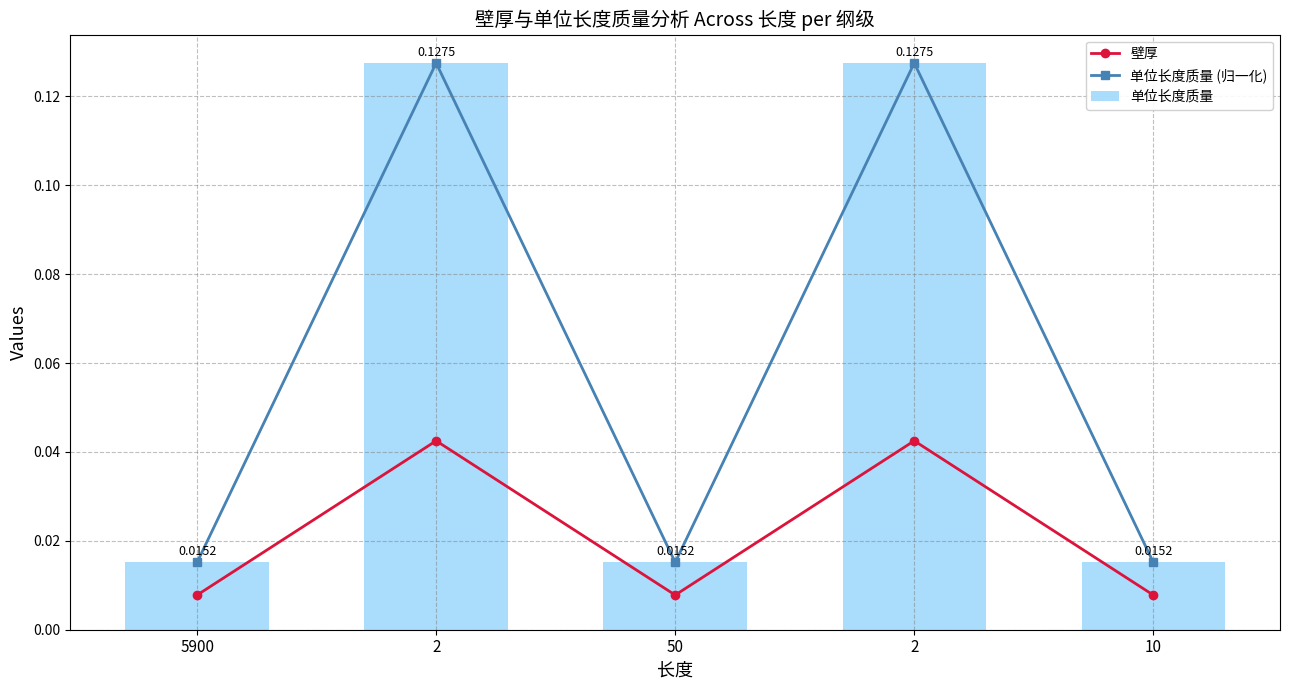

What is the value of the 单位长度质量 (归一化) bar at the 2nd from the left?

0.1